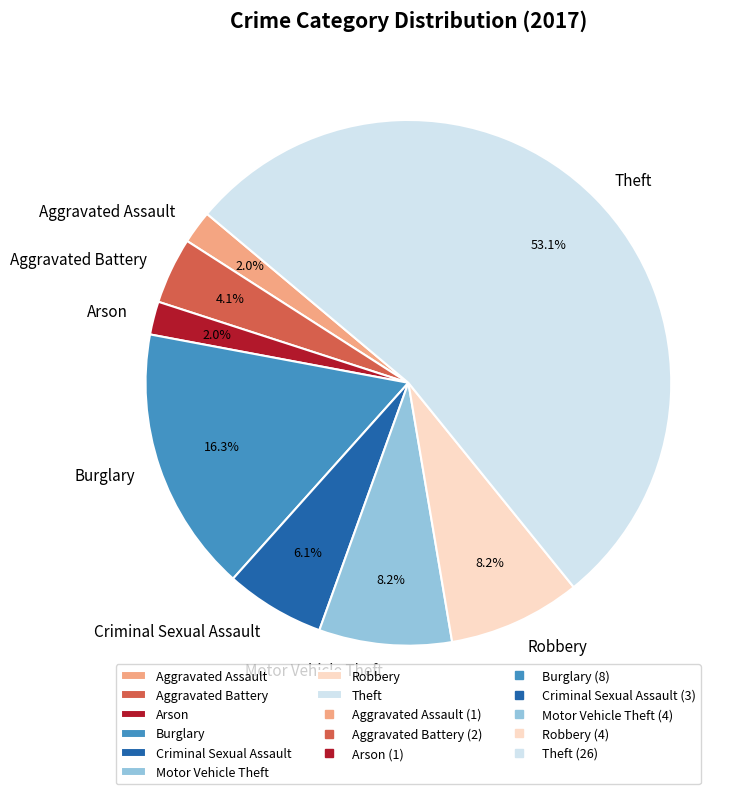

What percentage is the Criminal Sexual Assault slice, to the nearest percent?

6%